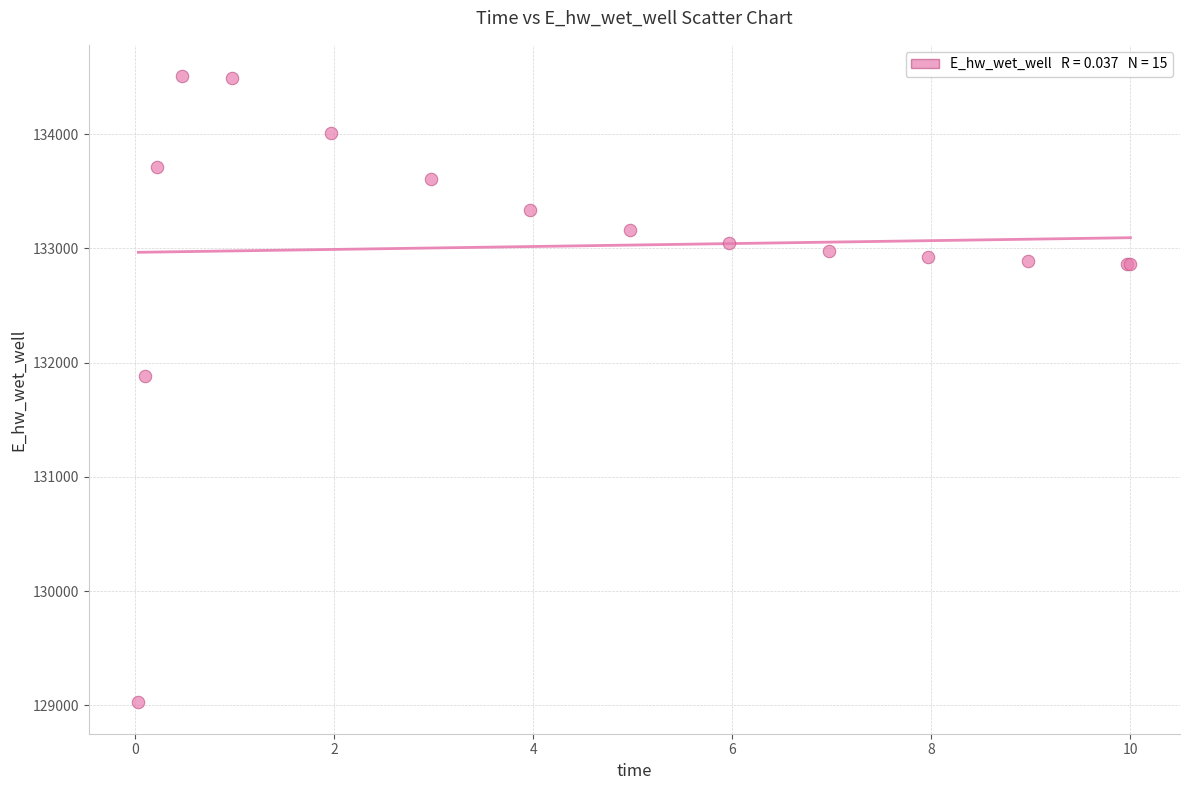

What Y value in the scatter plot is closest to 131766?

131885.6